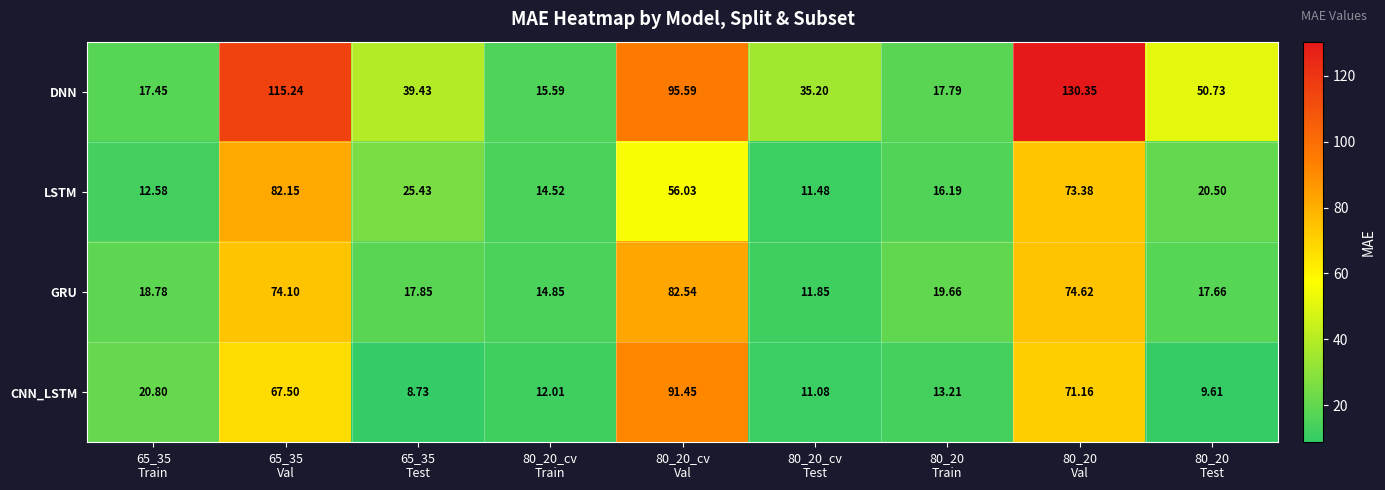

Rank the series by their maximum value, from lowest to highest.

LSTM, GRU, CNN_LSTM, DNN